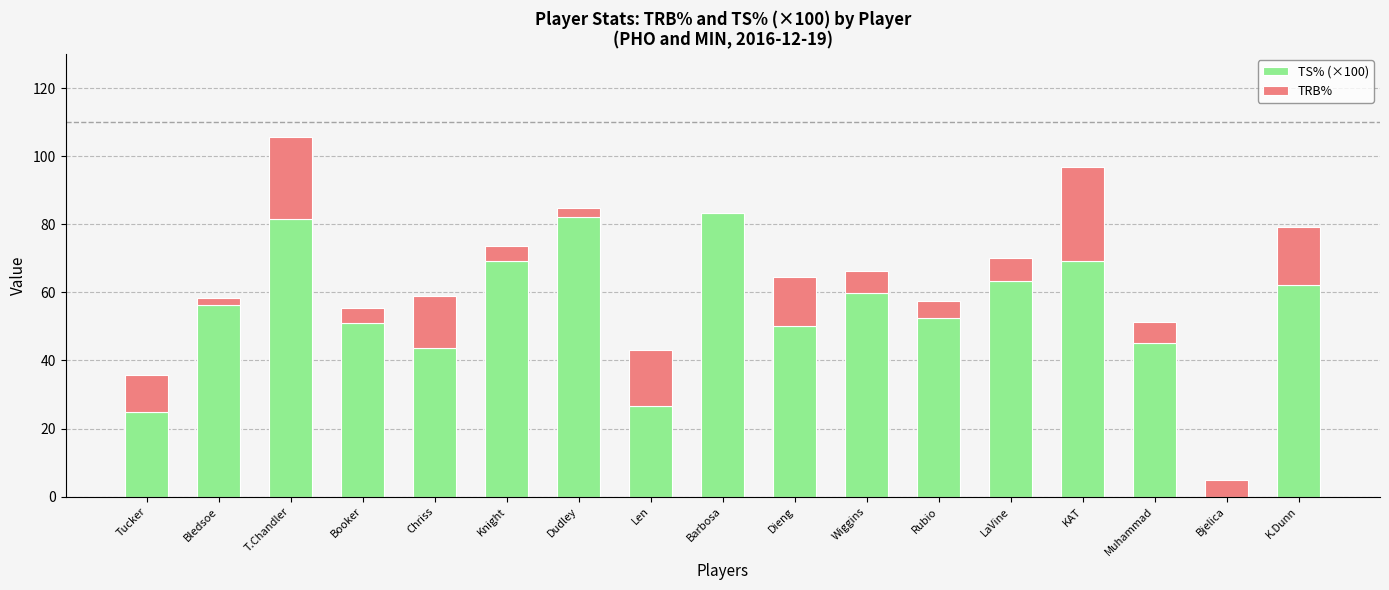

At which category is the sum across all series the highest?

T.Chandler